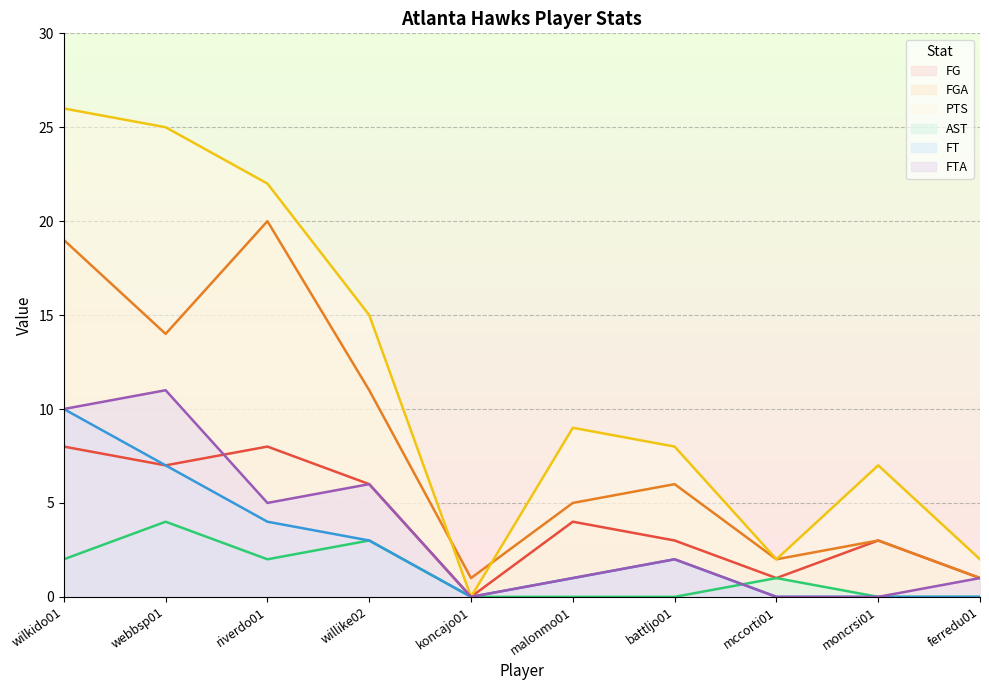

The value of AST at malonmo01 is 0. True or false?

True